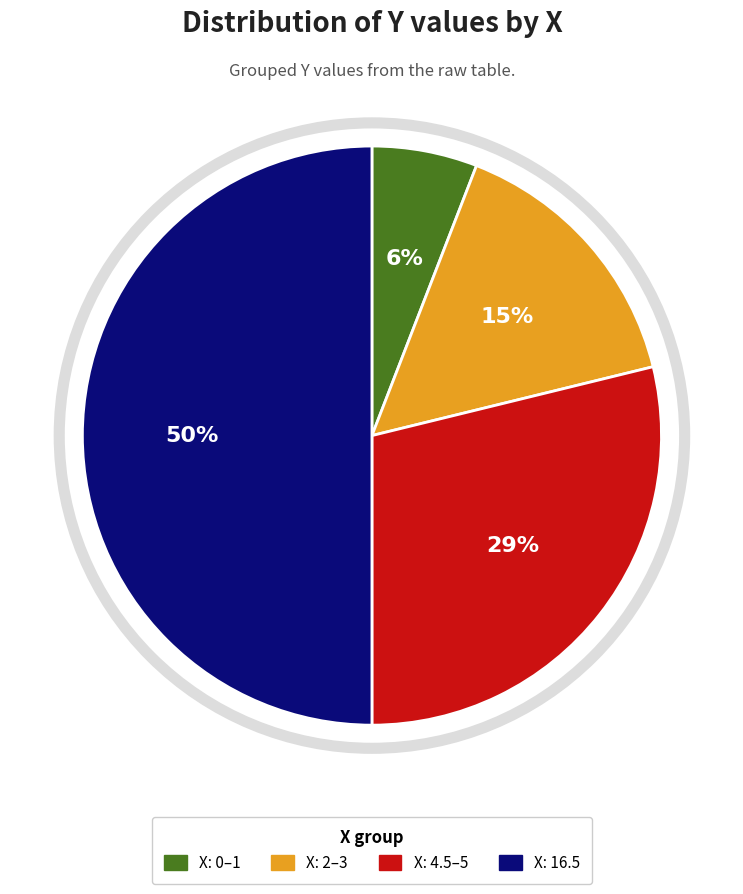

To the nearest percent, what is the average slice percentage?

25%